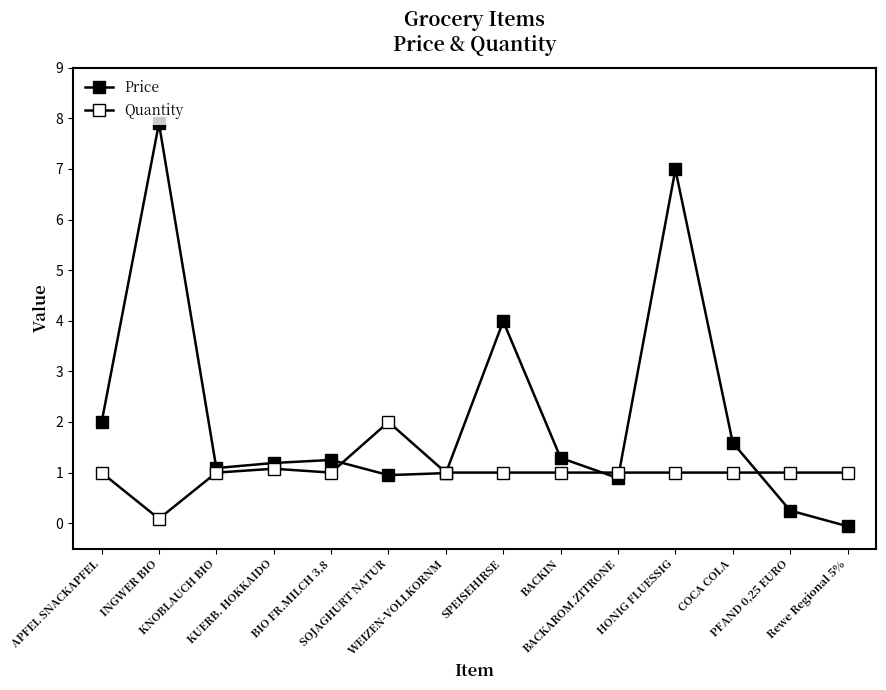

Does the chart have visible grid lines?

No